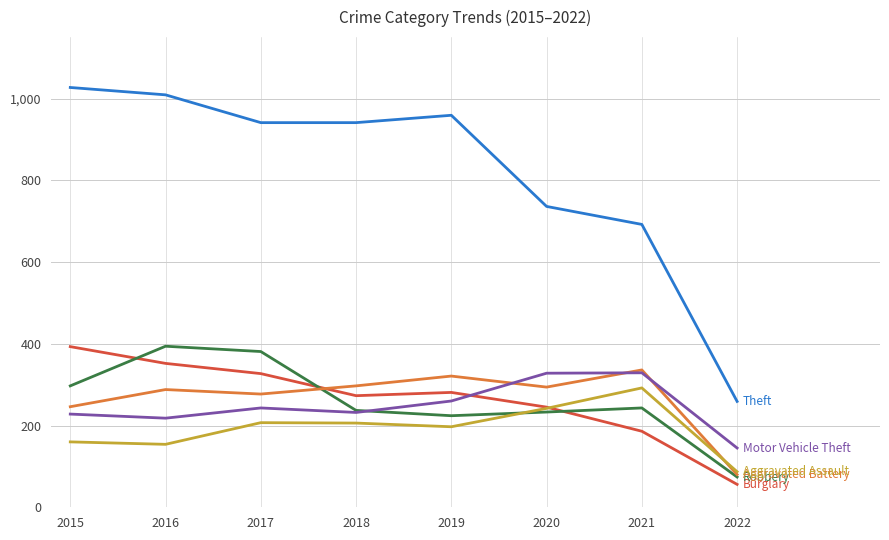

What is the total value across all series at 2020?

2078